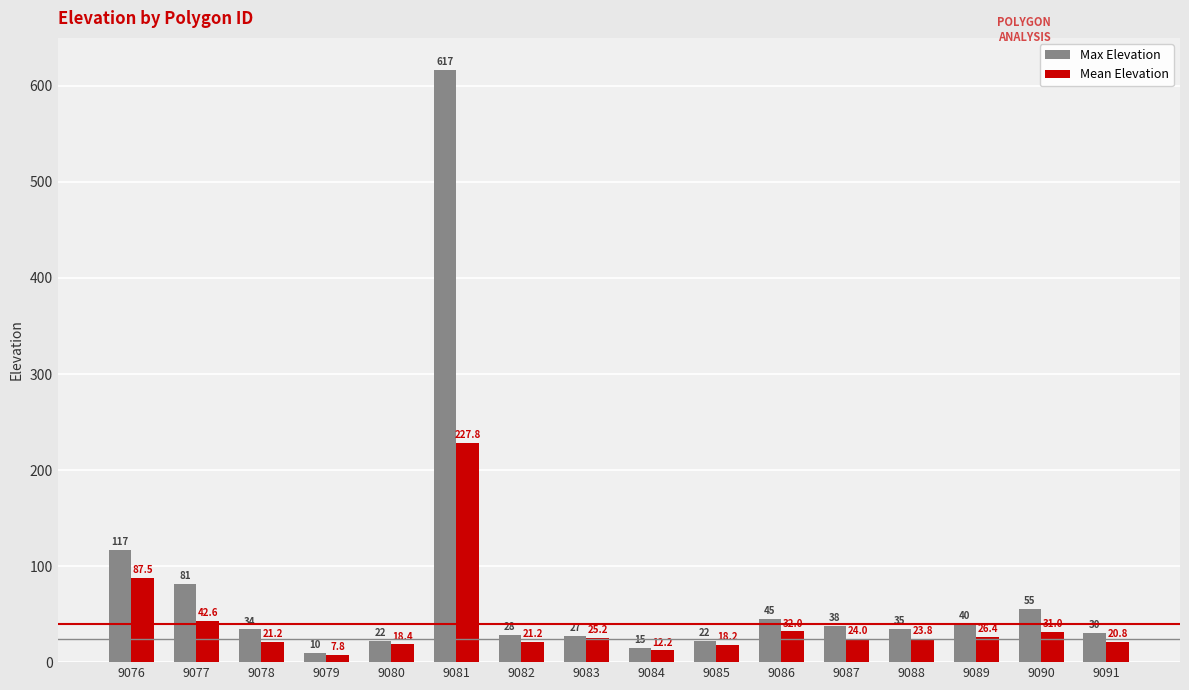

Is the value of Mean Elevation at 9078 greater than the value of Max Elevation at 9091?

No